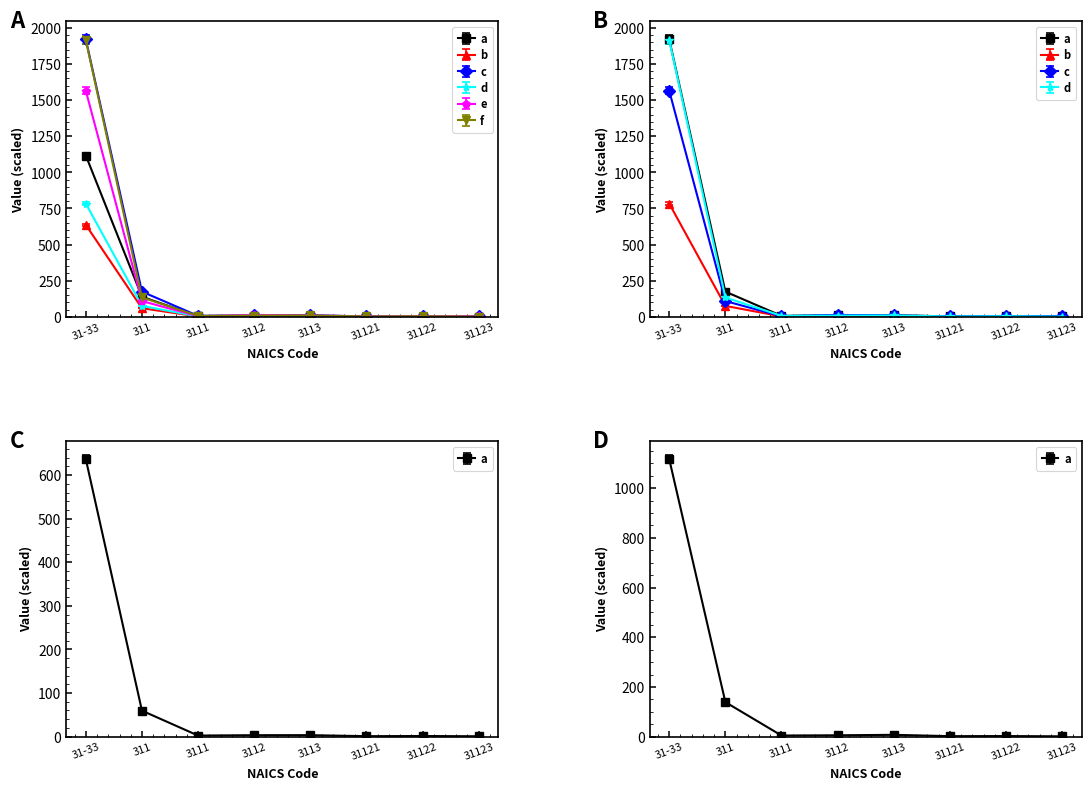

What is the total value across all series at 311?

690.6